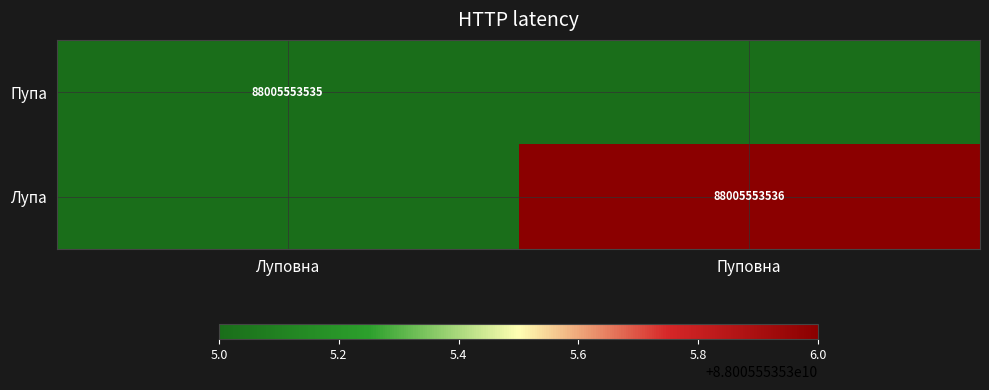

True or false: Пупа has a value of 24800552600 at Луповна.

False